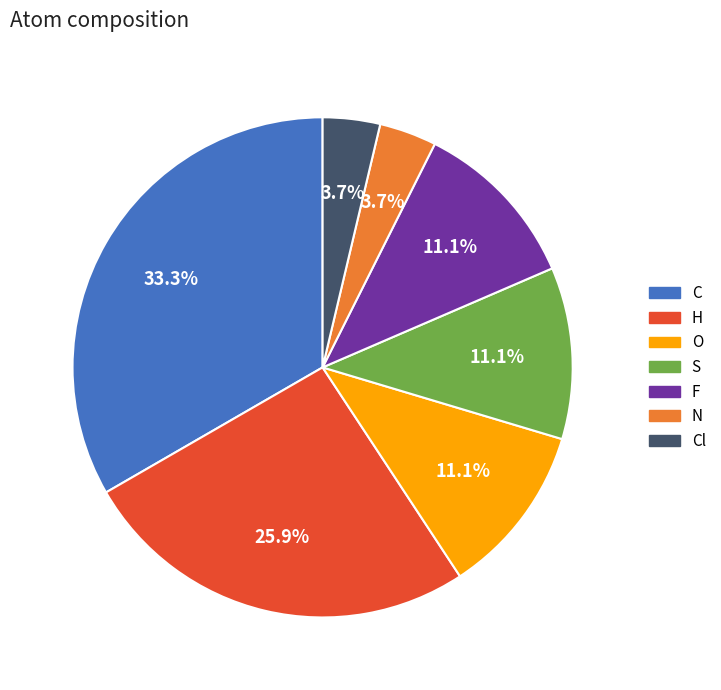

What is the ratio of the value at S to the value at Cl?

3.0